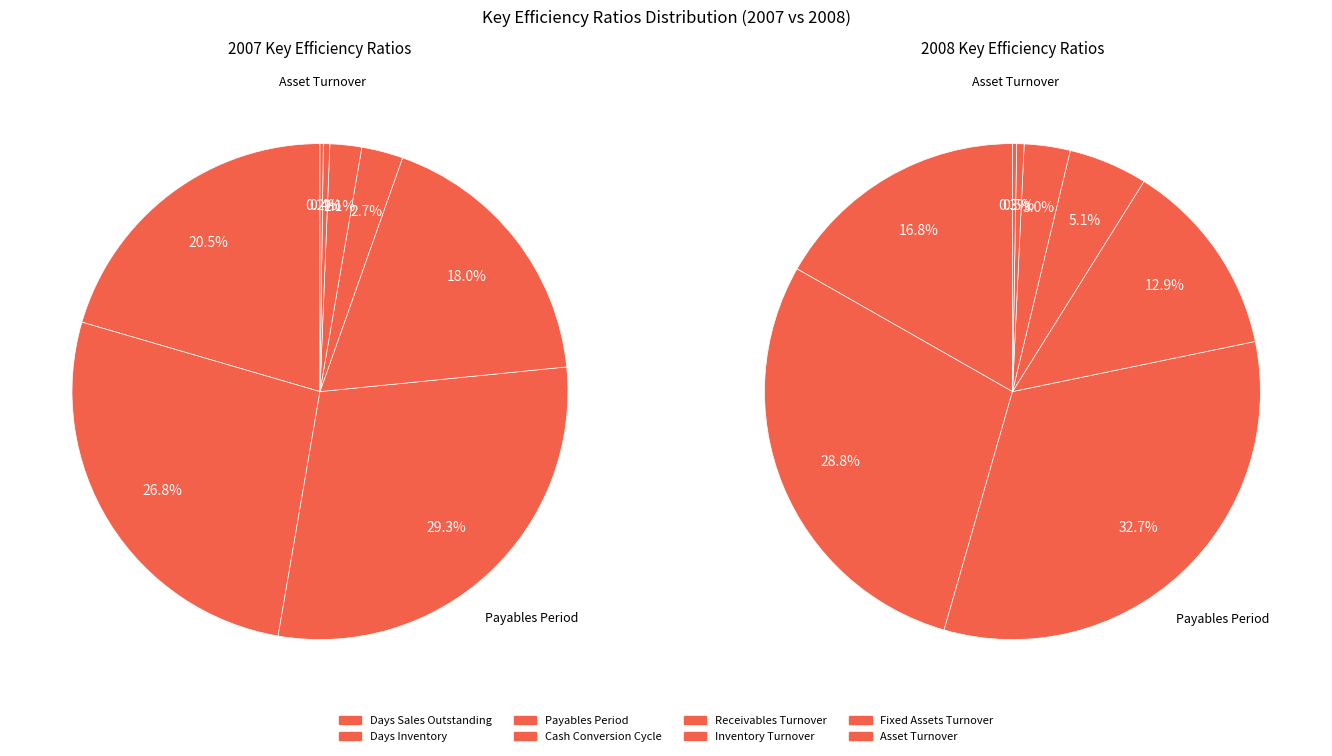

Does Cash Conversion Cycle represent more than half of the total?

No